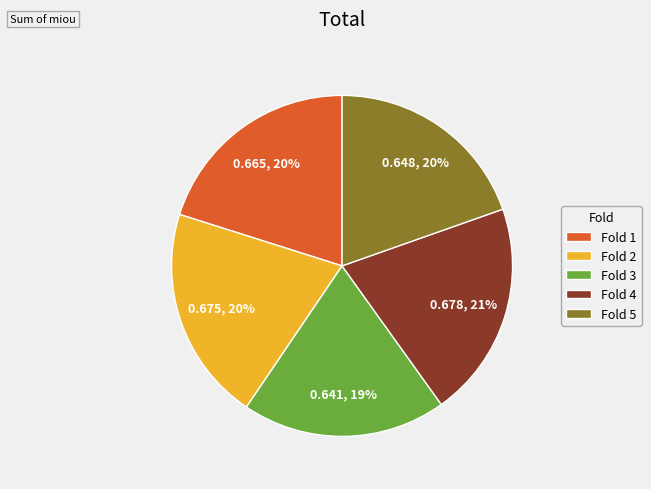

What percentage is the Fold 3 slice, to the nearest percent?

19%